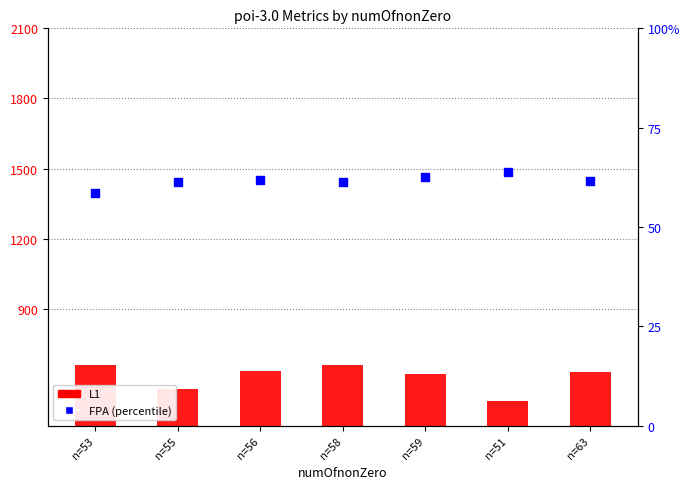

At which category is the sum across all series the highest?

n=58